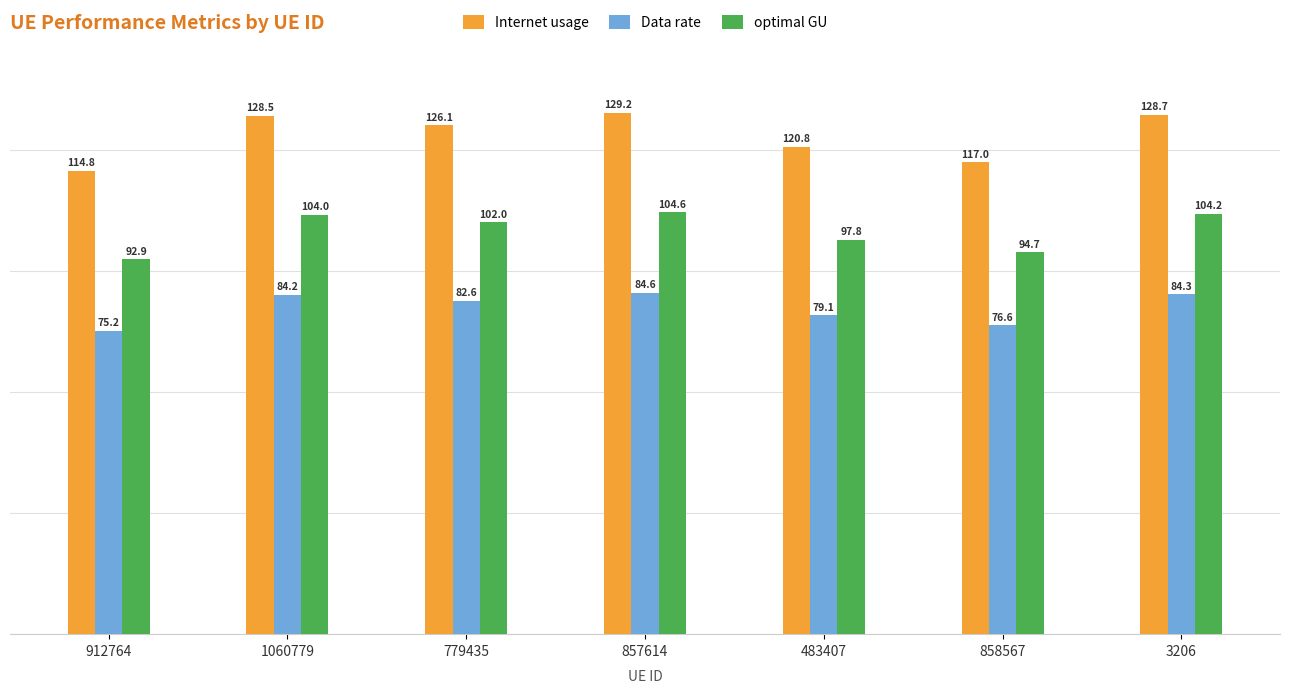

How many distinct data groups are displayed?

3